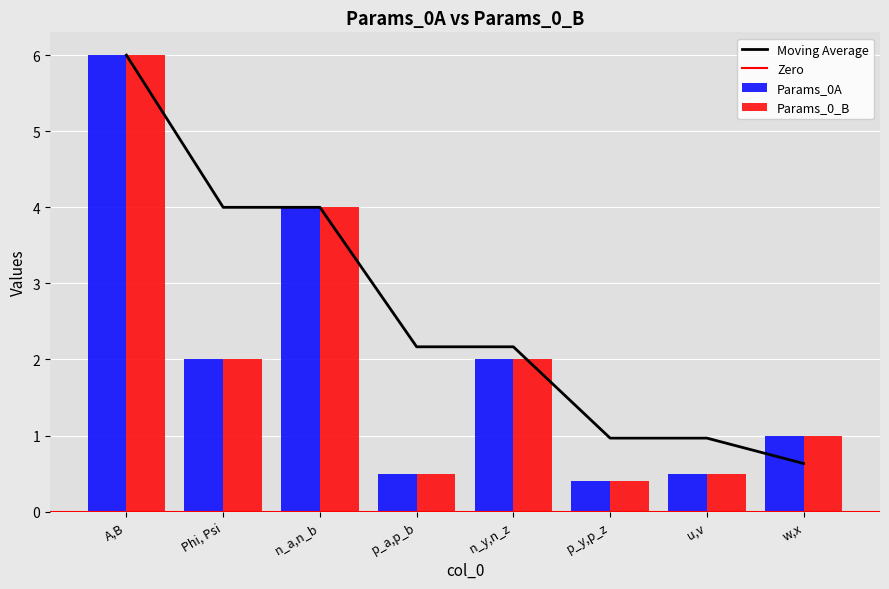

Is the value of Params_0_B at p_y,p_z greater than the value of Params_0A at Phi, Psi?

No